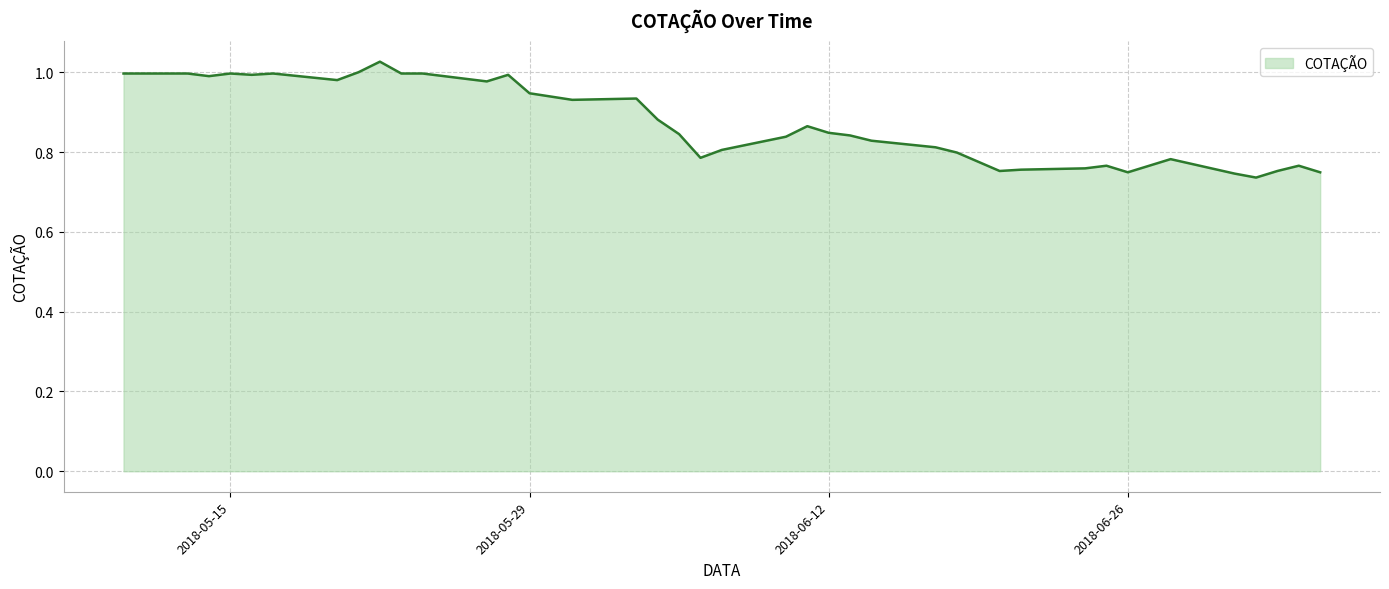

What is the difference between the maximum and minimum values?

0.3